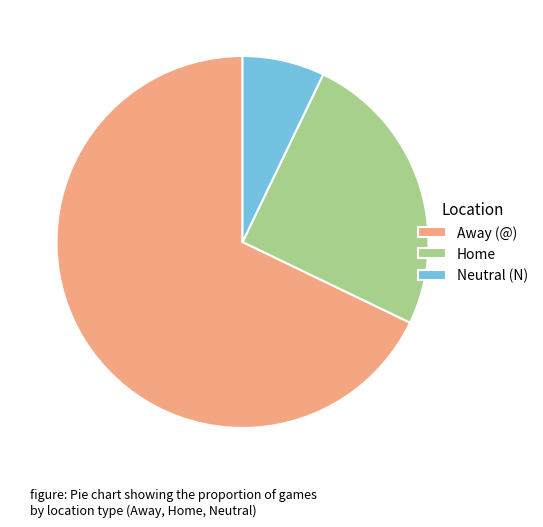

How many segments does this pie chart have?

3